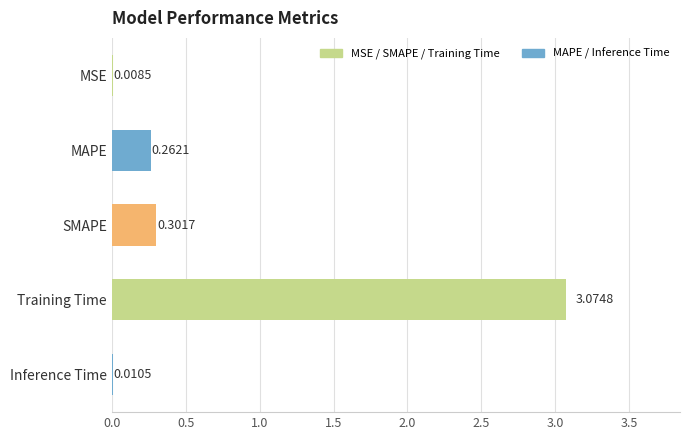

Are the bars horizontal?

Yes